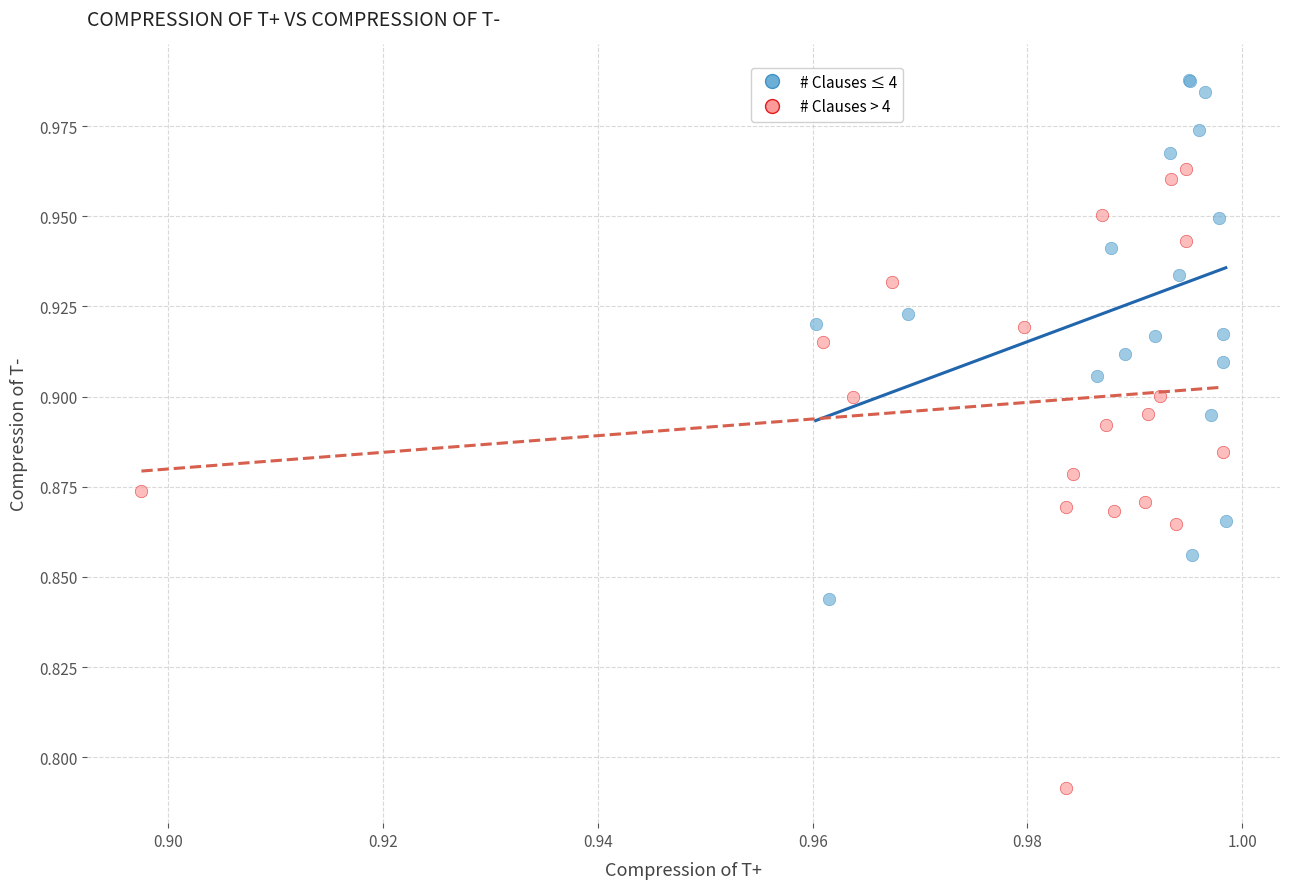

Which series reaches the minimum Y coordinate?

# Clauses > 4